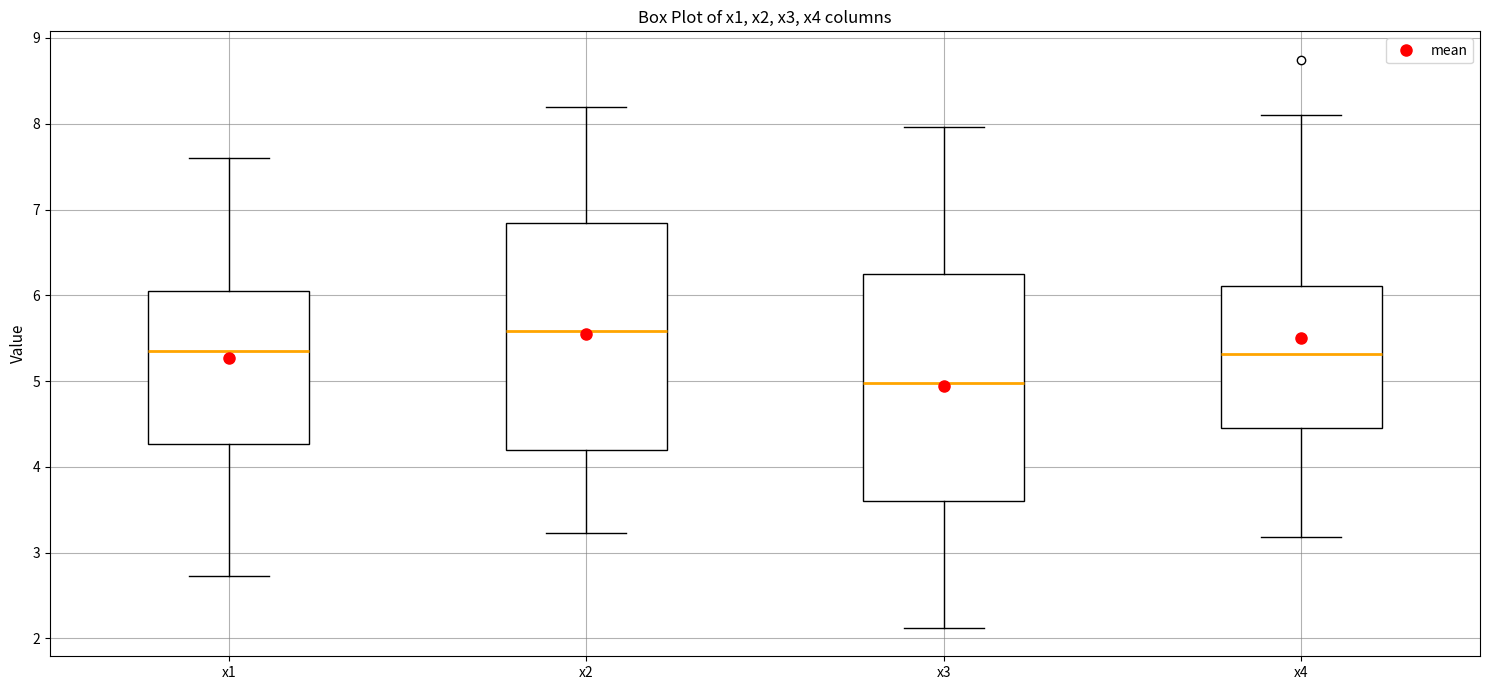

Where is the lower edge of the box for x3 on the y-axis? The values are not printed on the chart, so give them approximately, as read against the axis.

3.6